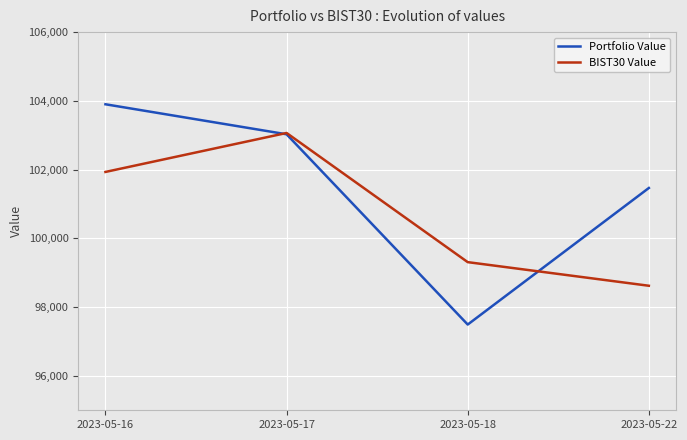

What is the spread (max minus min) of values at 2023-05-17?

38.4